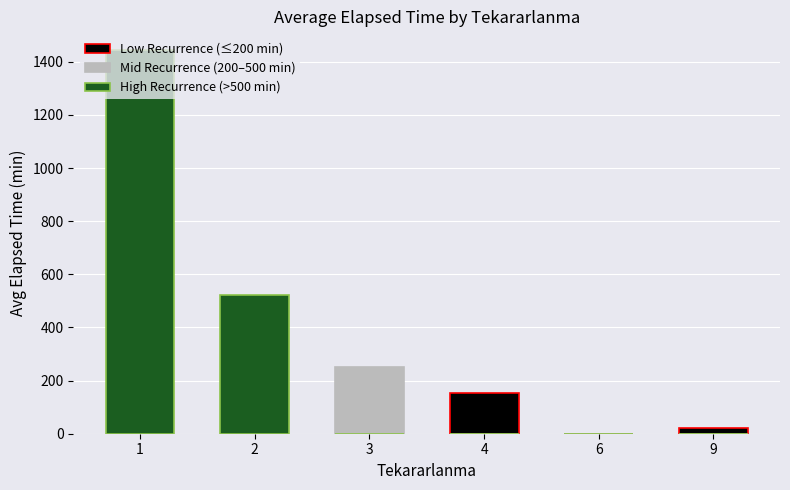

Reading left to right, extract all data points from this chart.

Low Recurrence (≤200 min): 0.0	0.0	0.0	152.5	0.0	20.0
Mid Recurrence (200–500 min): 0.0	0.0	251.8	0.0	0.0	0.0
High Recurrence (>500 min): 1442.3	521.8	0.0	0.0	0.0	0.0